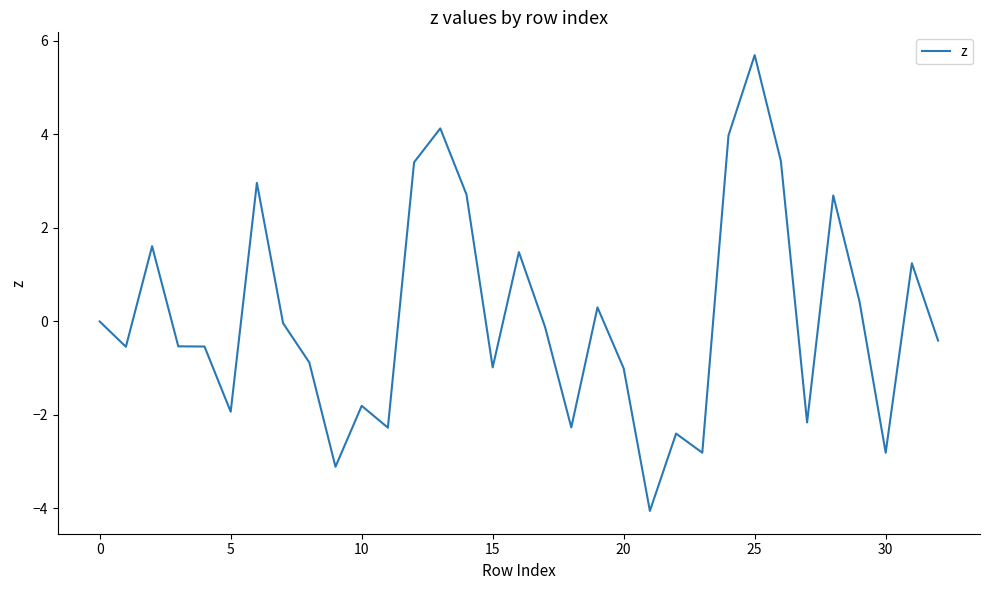

What is the maximum value shown in the chart?

5.7